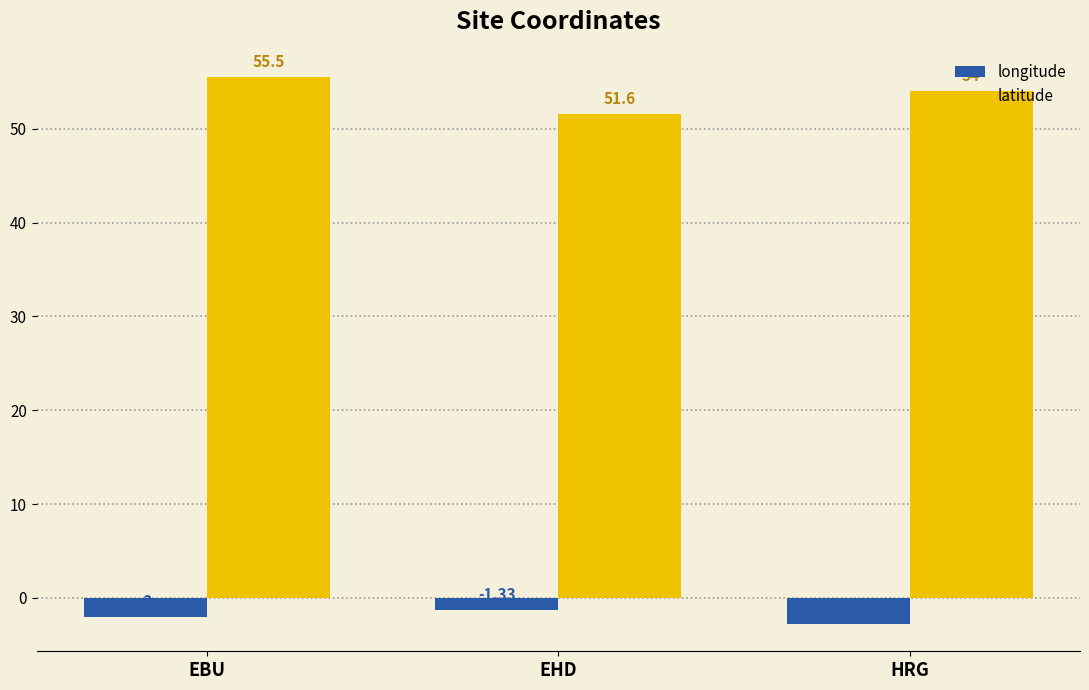

What is the sum of all longitude values?

-6.1